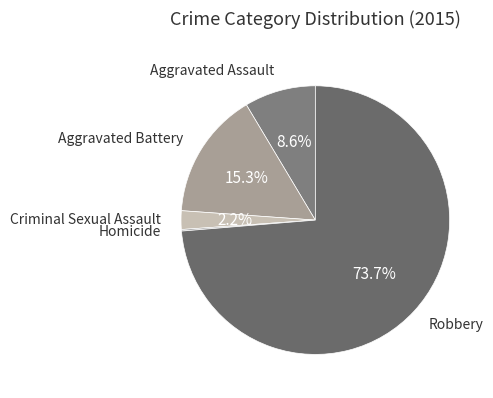

Which slice is the largest?

Robbery